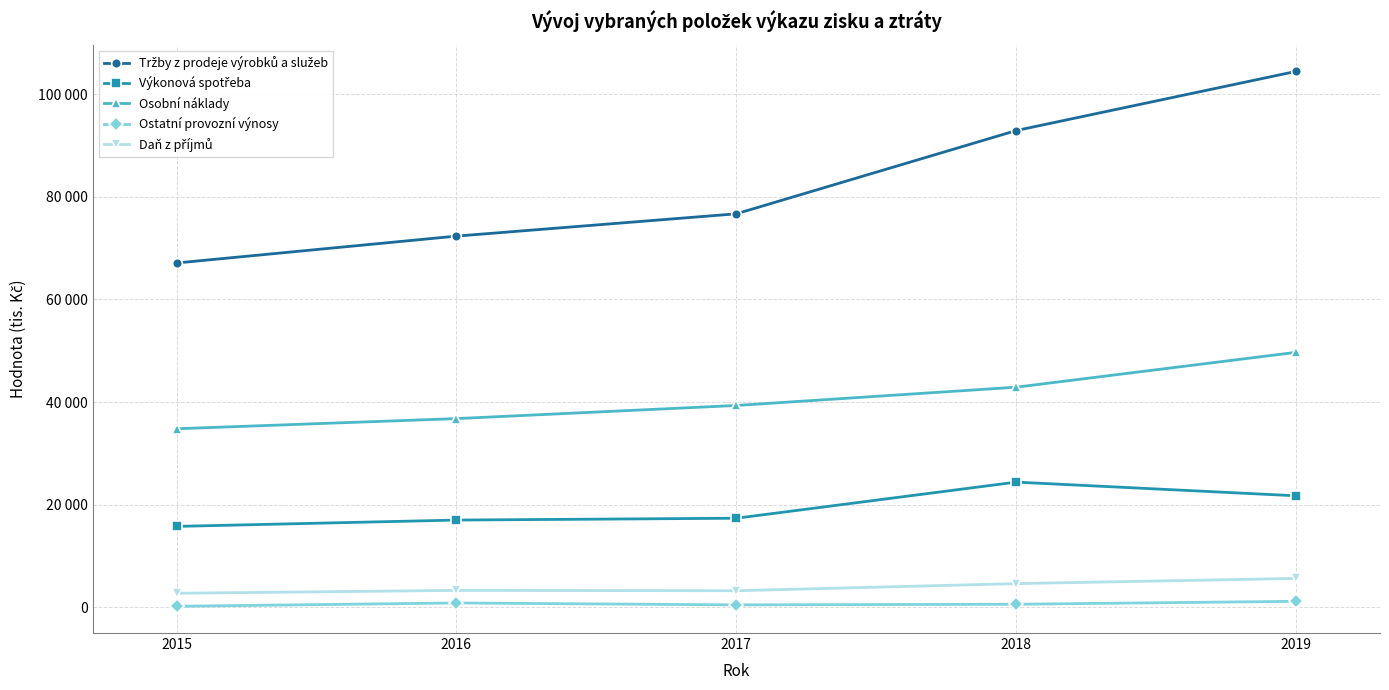

Rank the series by their maximum value, from highest to lowest.

Tržby z prodeje výrobků a služeb, Osobní náklady, Výkonová spotřeba, Daň z příjmů, Ostatní provozní výnosy